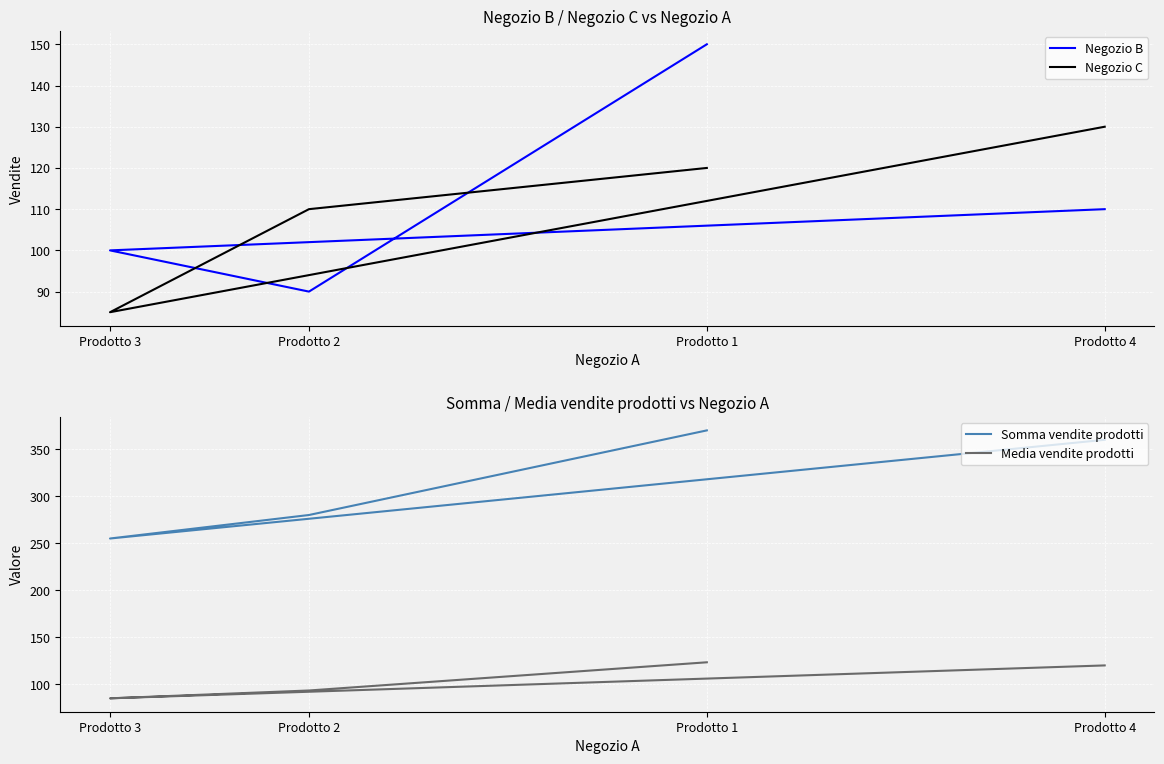

What are all the series names shown in the legend?

Negozio B, Negozio C, Somma vendite prodotti, Media vendite prodotti